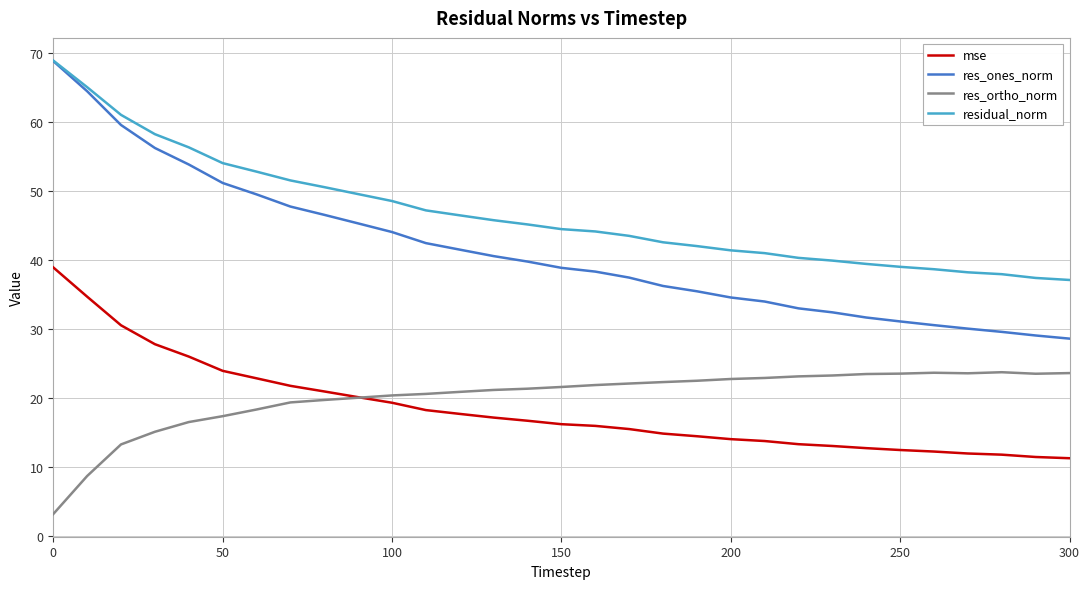

Which series has the widest spread of values?

res_ones_norm